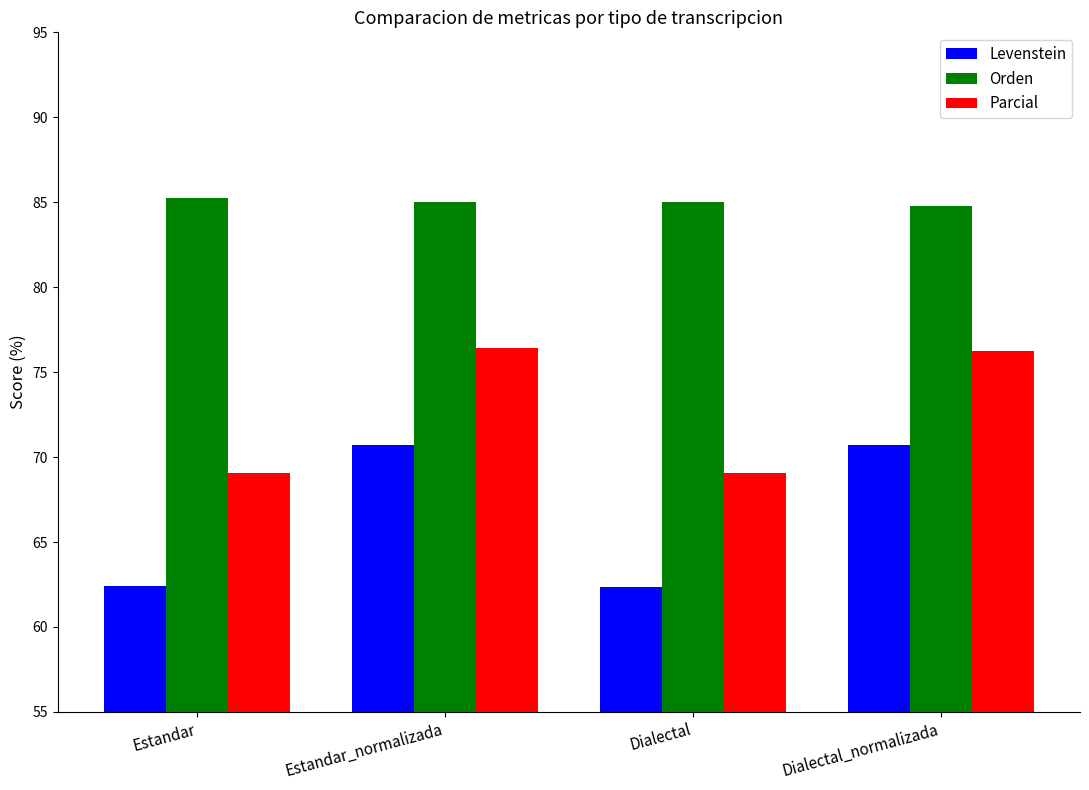

What is the greatest value displayed?

85.2